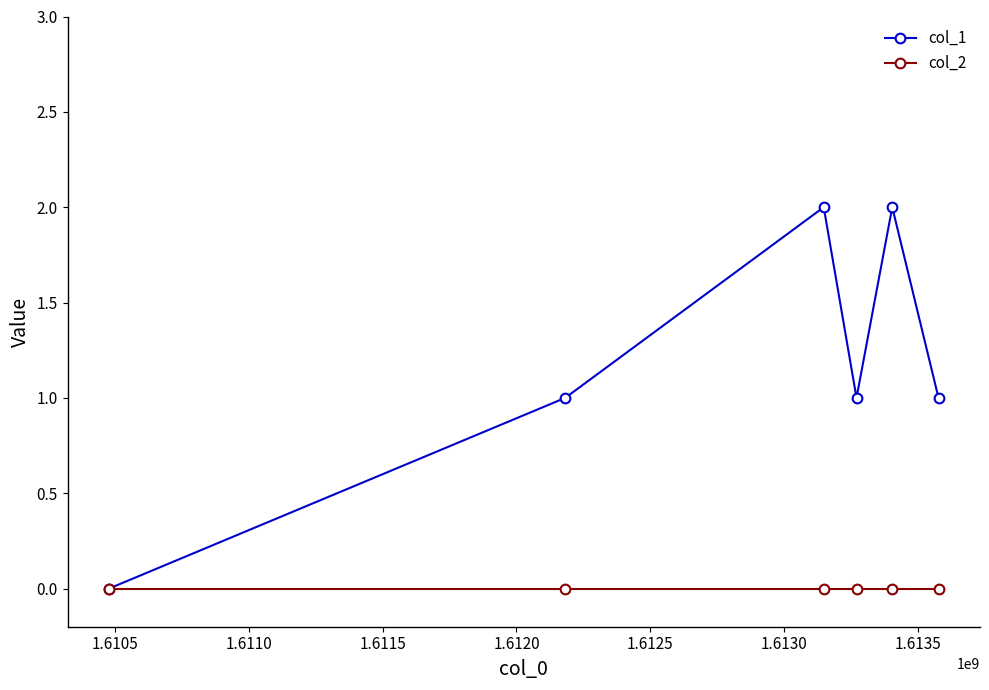

List the series in order of their overall mean, lowest first.

col_2, col_1